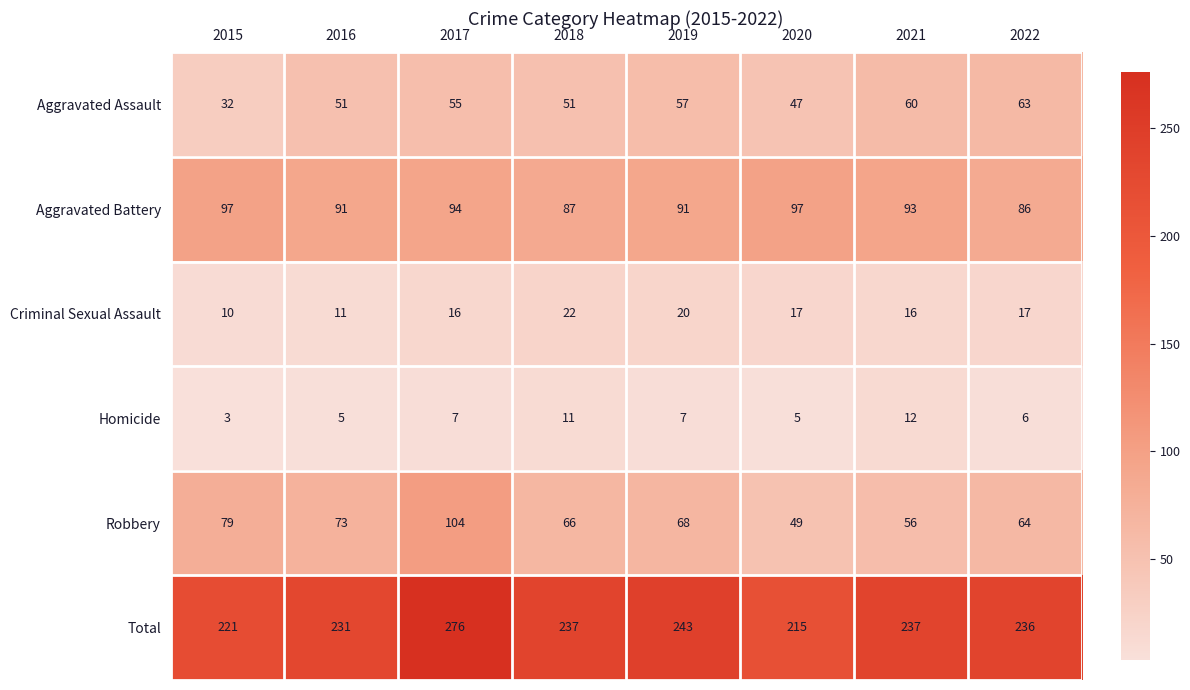

What is the minimum value shown in the chart?

3